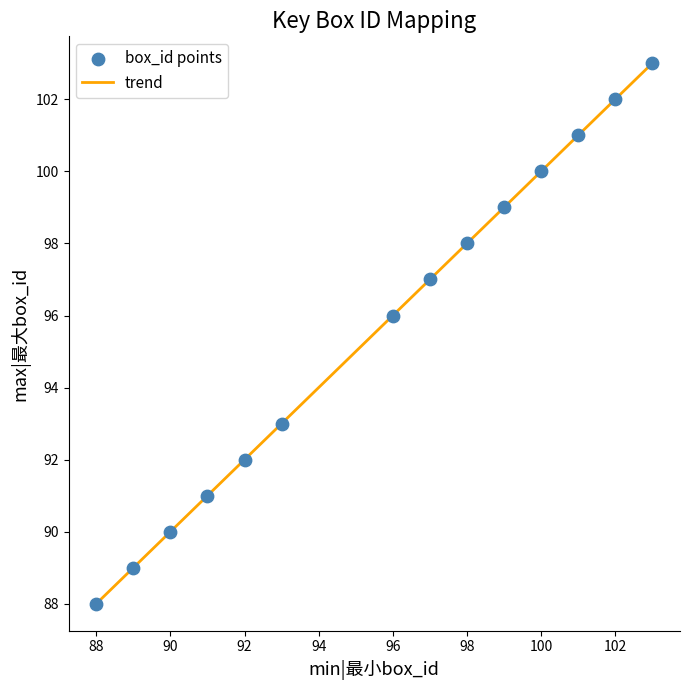

What is the minimum value shown in the chart?

88